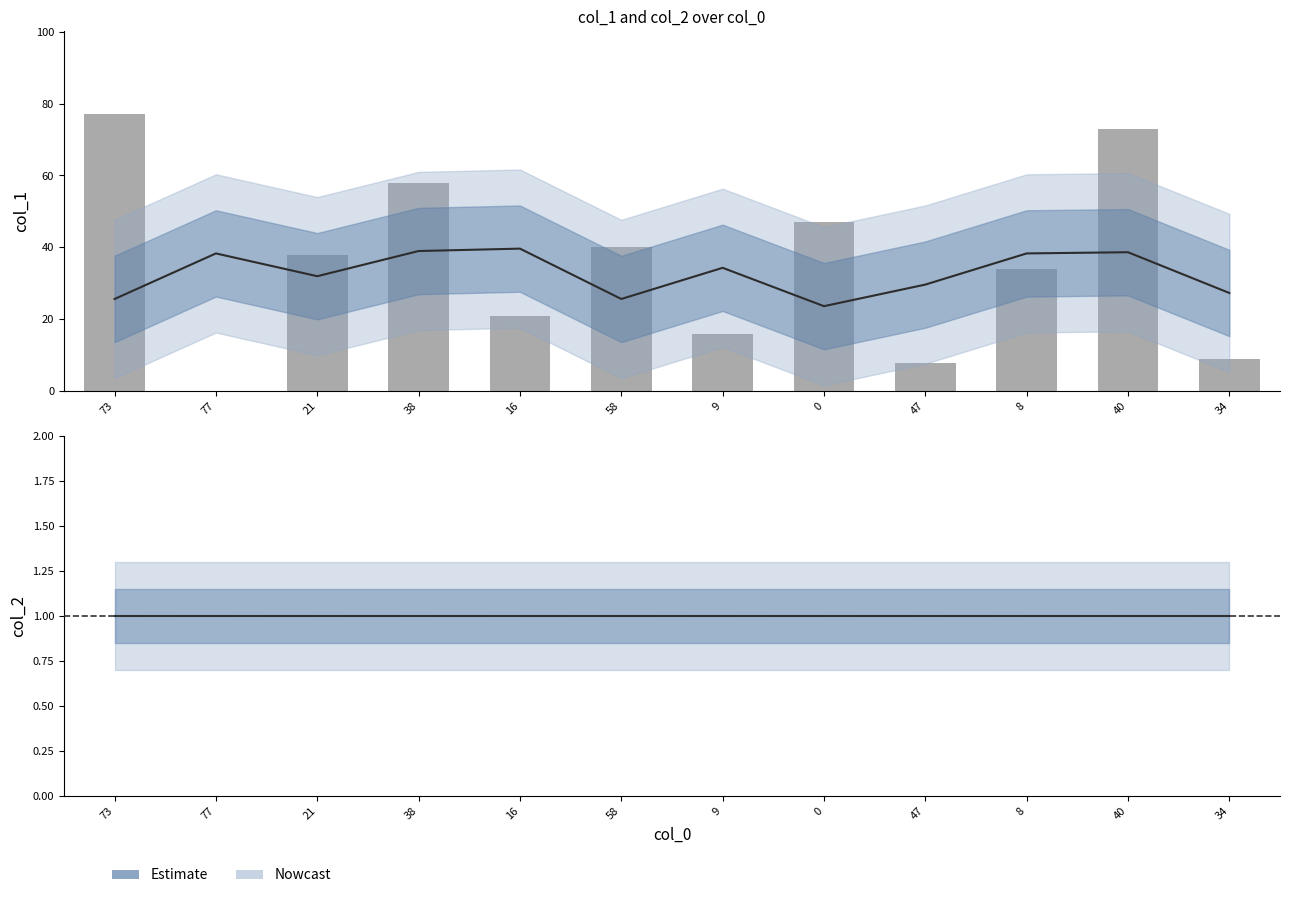

Which series has the largest total across all categories?

col_1 (bar)